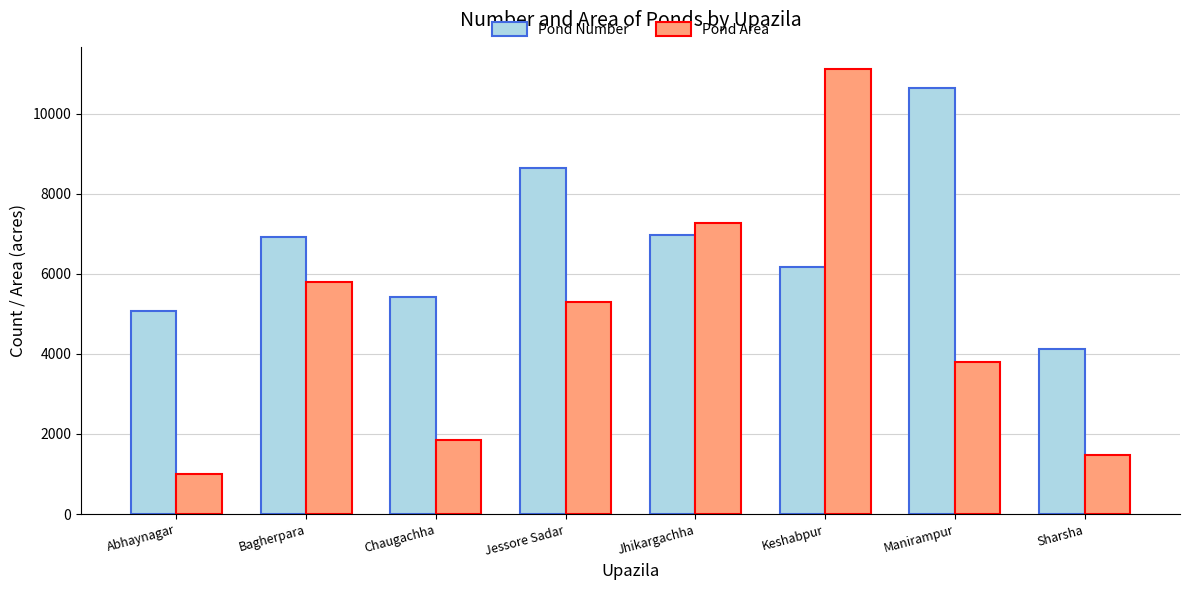

Which series has the largest range (max minus min)?

Pond Area